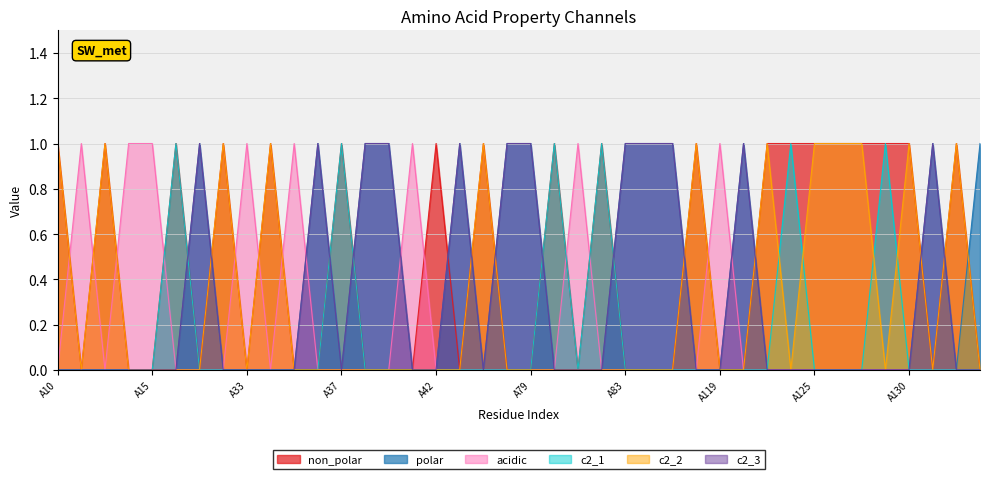

The c2_2 series shows 1 at A128. True or false?

False